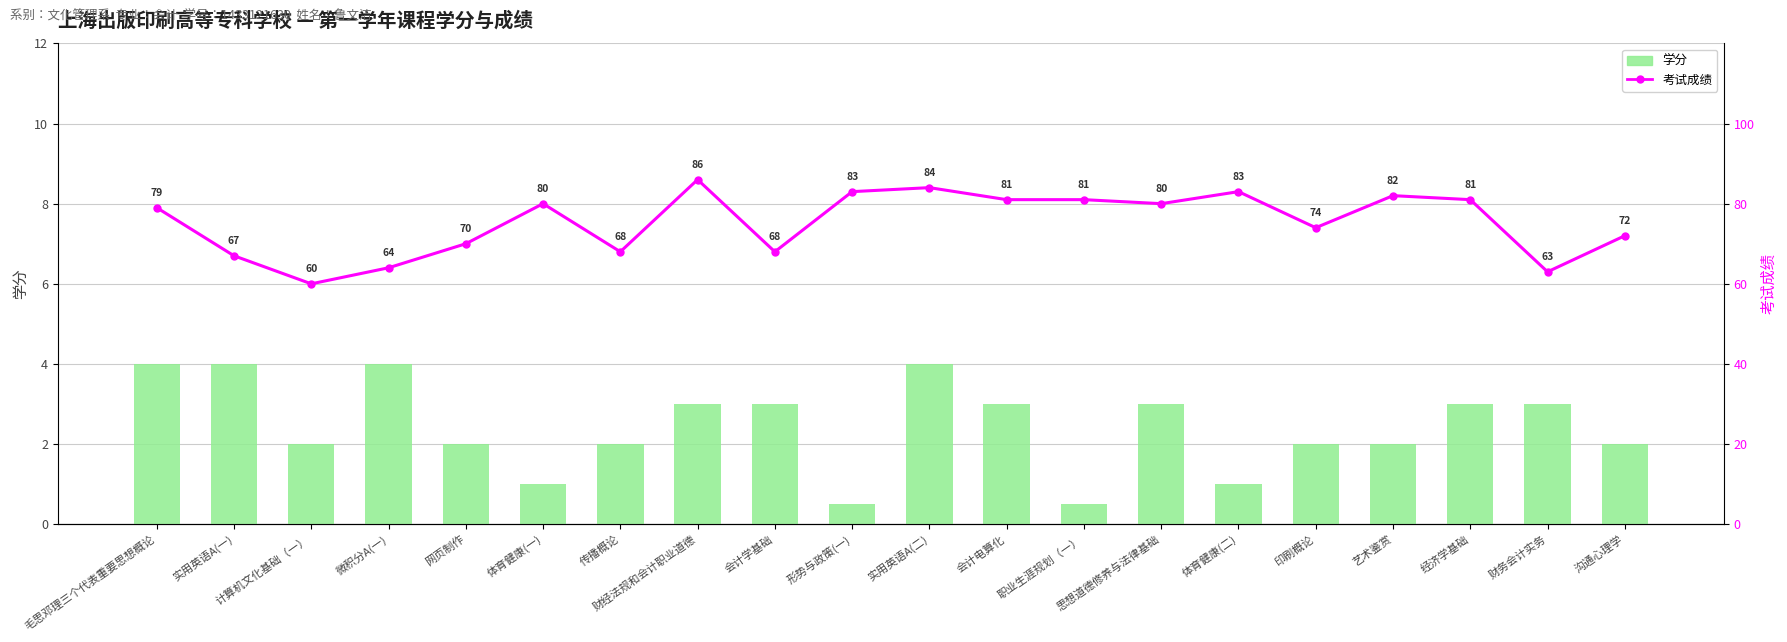

What is the label of the 19th bar from the left?

财务会计实务